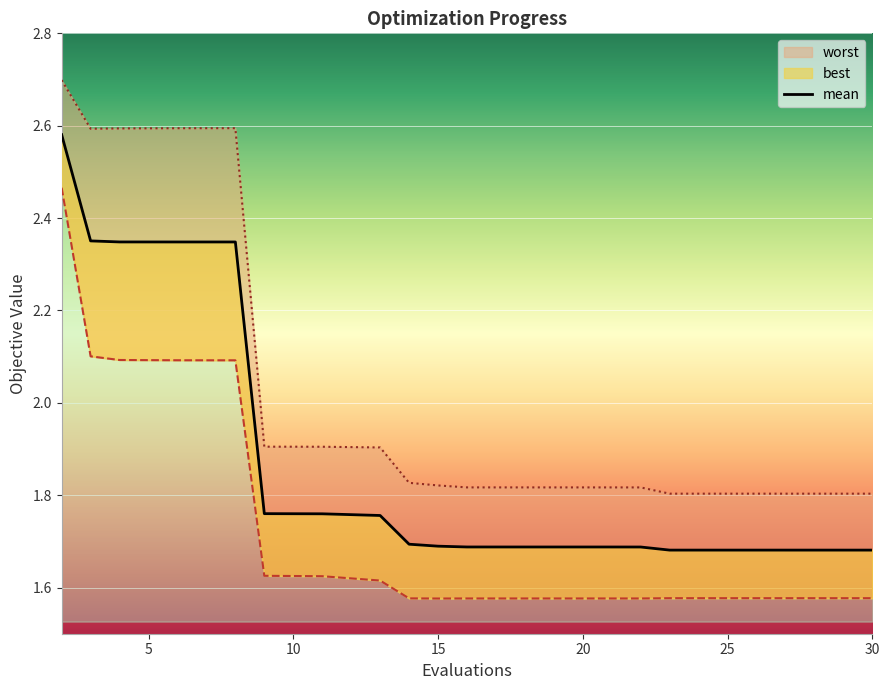

The worst series shows 1.8 at 23. True or false?

True